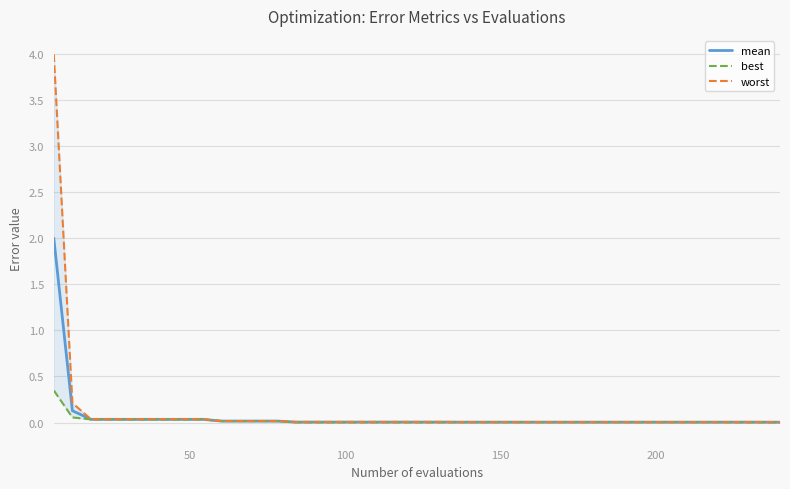

True or false: best and worst intersect in this chart.

False